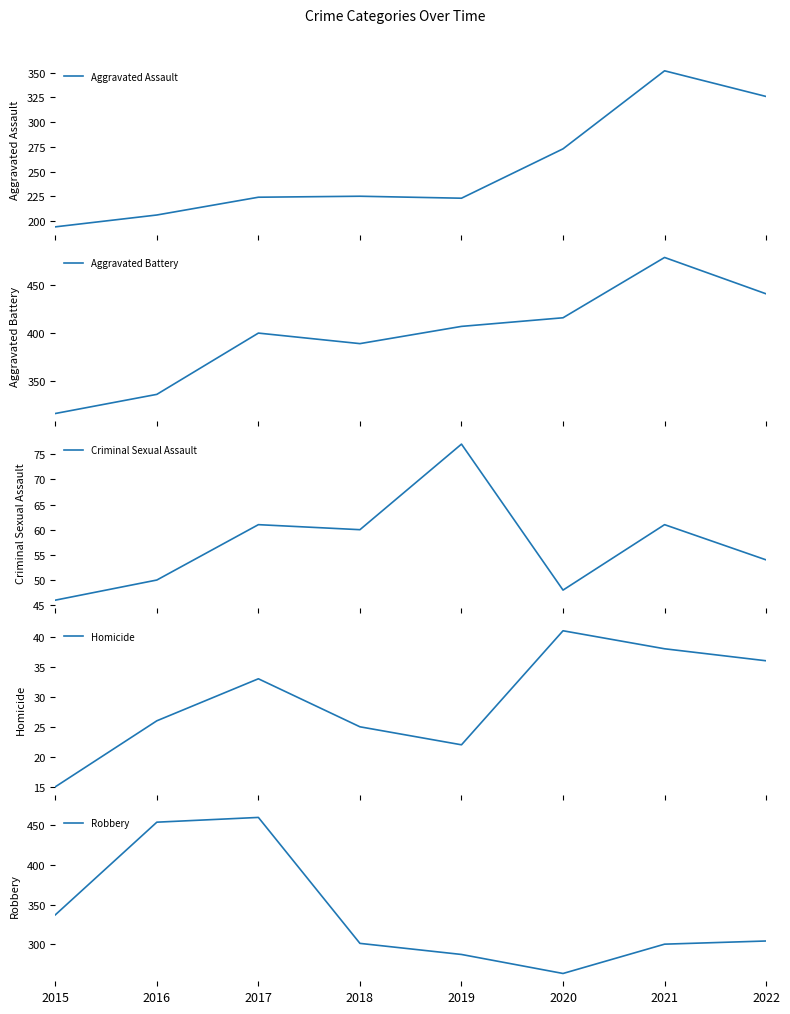

Rank the categories by Robbery value from highest to lowest.

2017, 2016, 2015, 2022, 2018, 2021, 2019, 2020